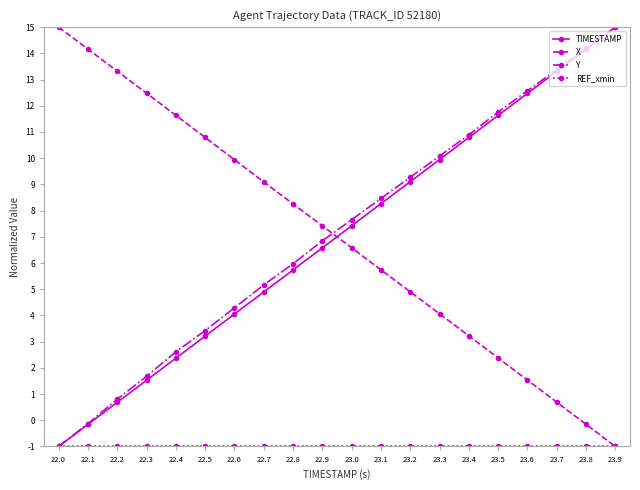

Does the chart have visible grid lines?

No